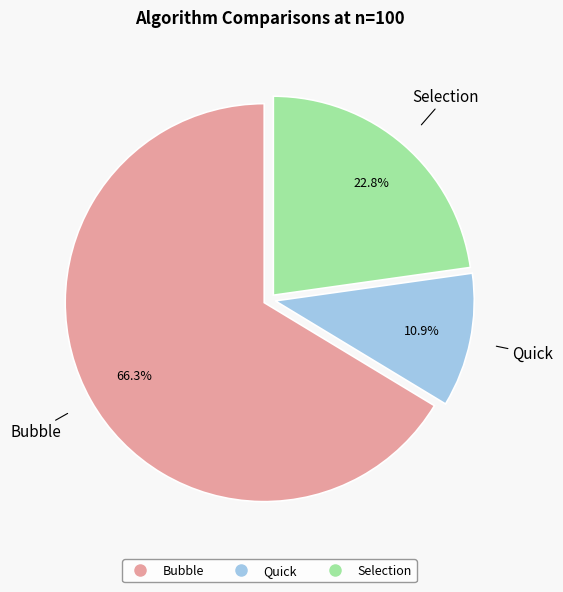

Which slice is the smallest?

Quick